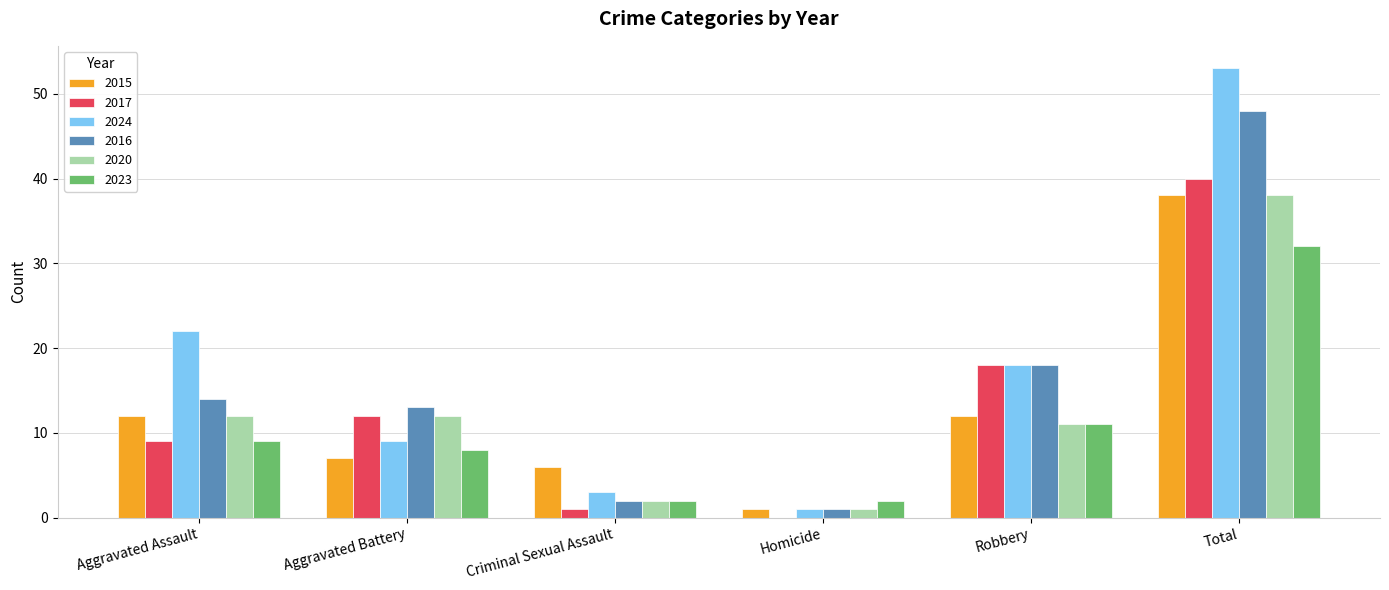

Reading right to left, what are all the values shown in this chart?

2015: 38	12	1	6	7	12
2017: 40	18	0	1	12	9
2024: 53	18	1	3	9	22
2016: 48	18	1	2	13	14
2020: 38	11	1	2	12	12
2023: 32	11	2	2	8	9